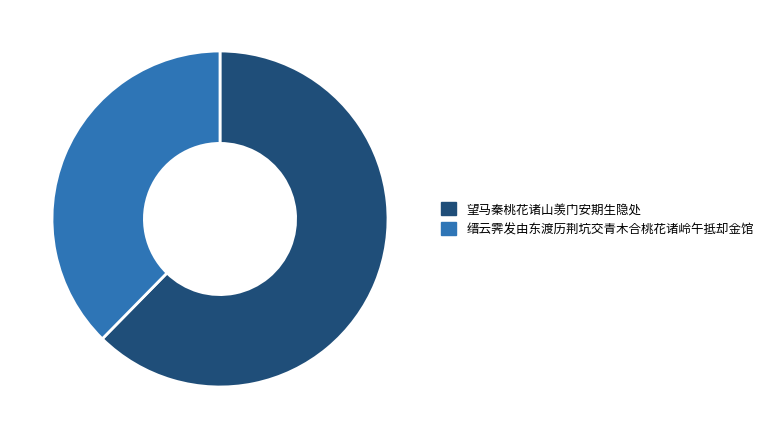

How many slices are in this pie chart?

2